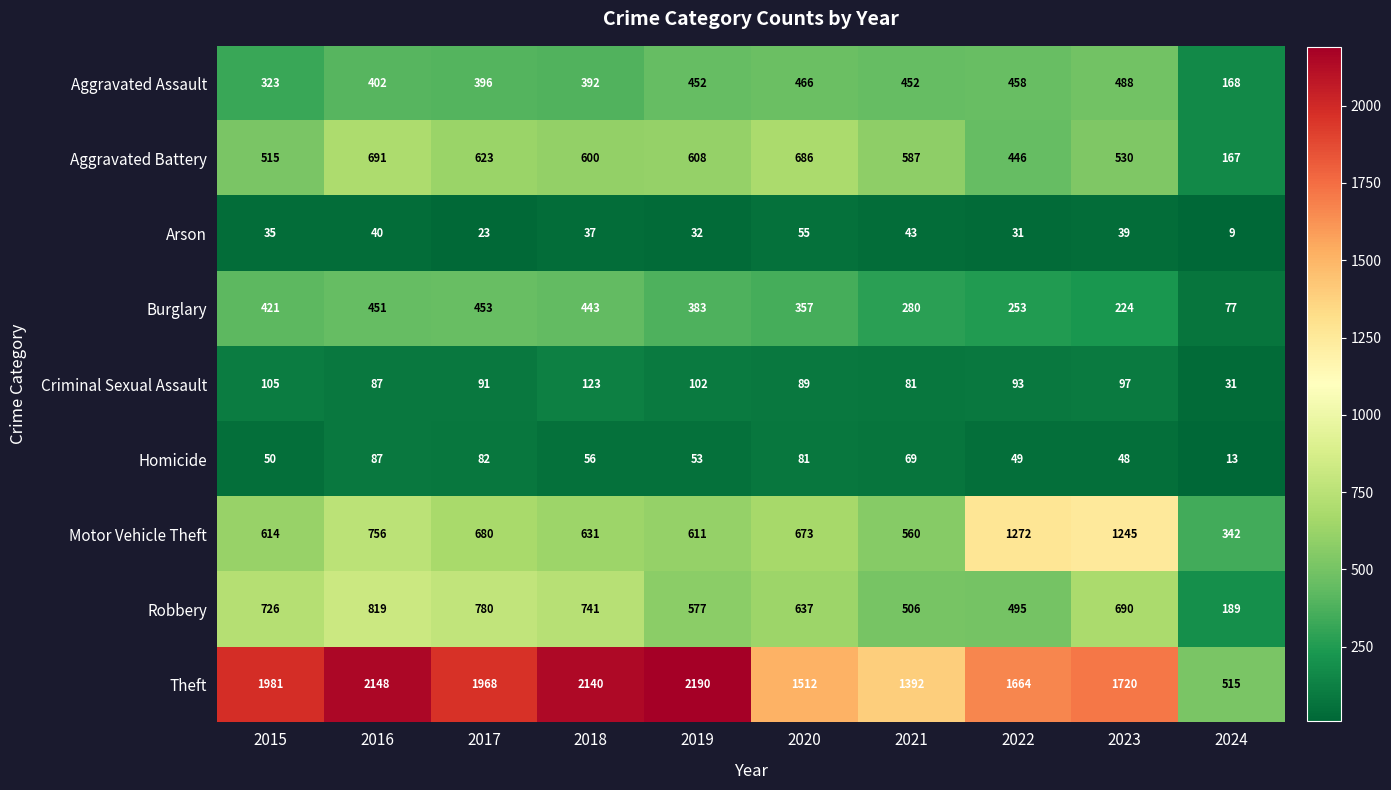

What is the difference between the highest and lowest values at 2016?

2108